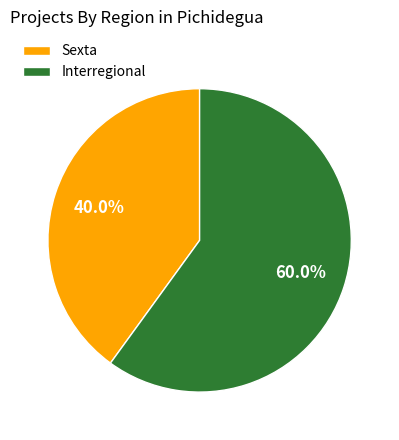

What is the largest slice in the pie chart?

Interregional